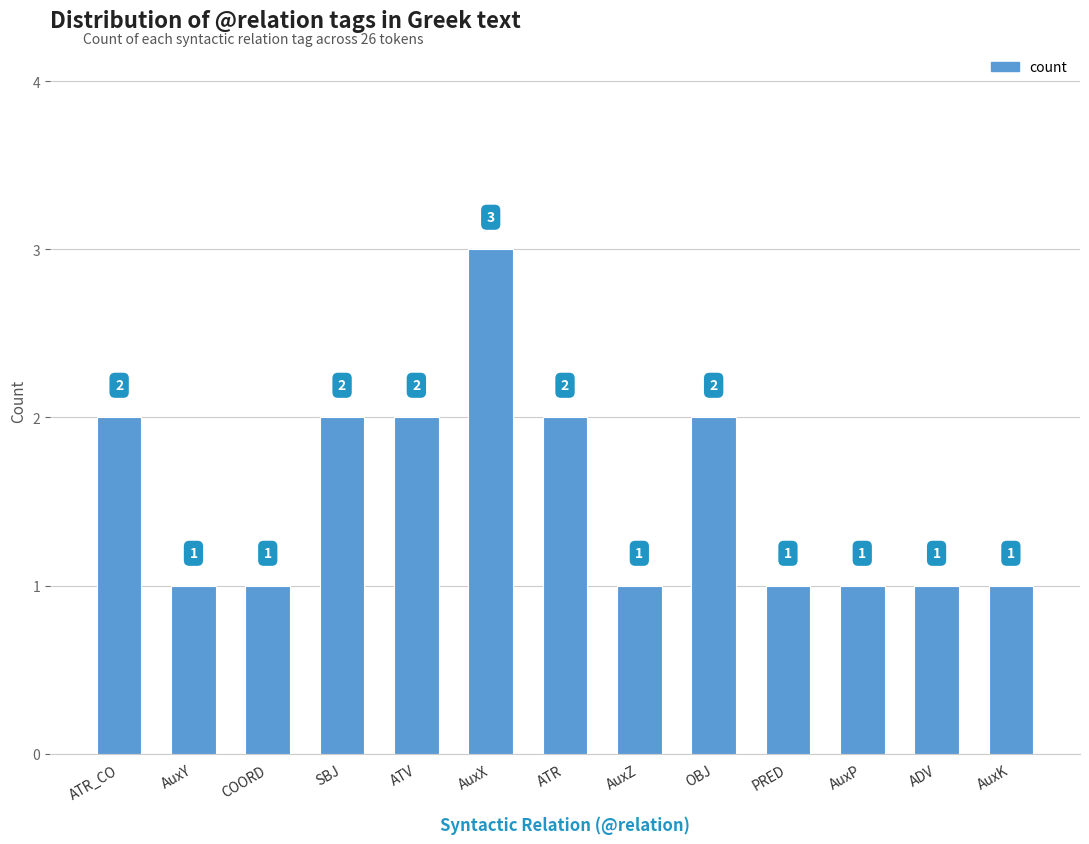

What is the value of the 8th bar from the left?

1